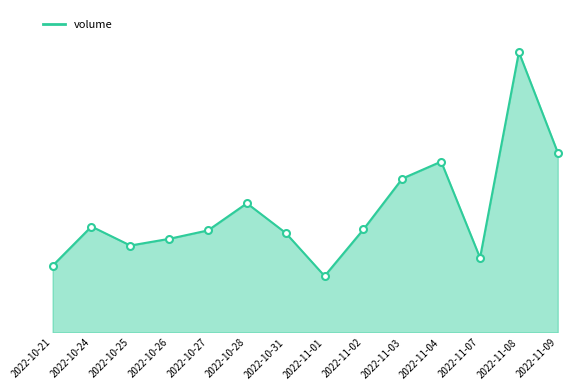

Which has a higher value, 2022-11-03 or 2022-10-26?

2022-11-03